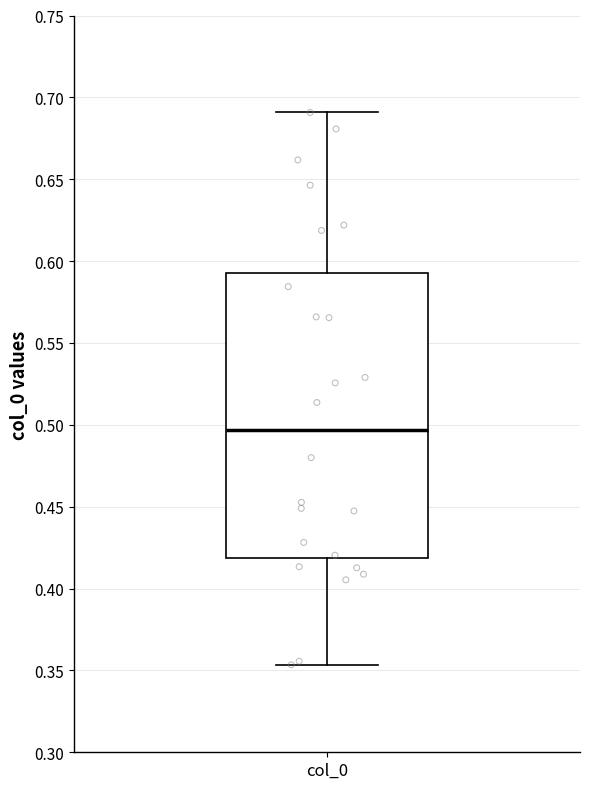

Read this box plot against the y-axis: the position of the median line, the range covered by the box, and the ends of both whiskers. The values are not printed on the chart, so give them approximately, as read against the axis.

median 0.495, box 0.420 to 0.595, whiskers 0.355 to 0.690